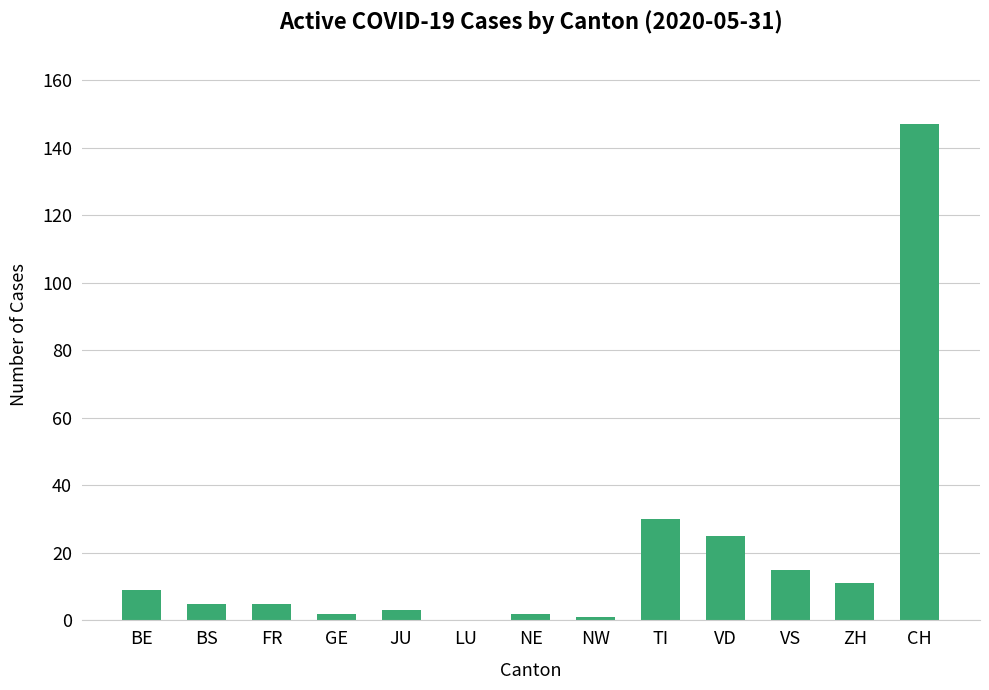

Count the number of data series in this chart.

1